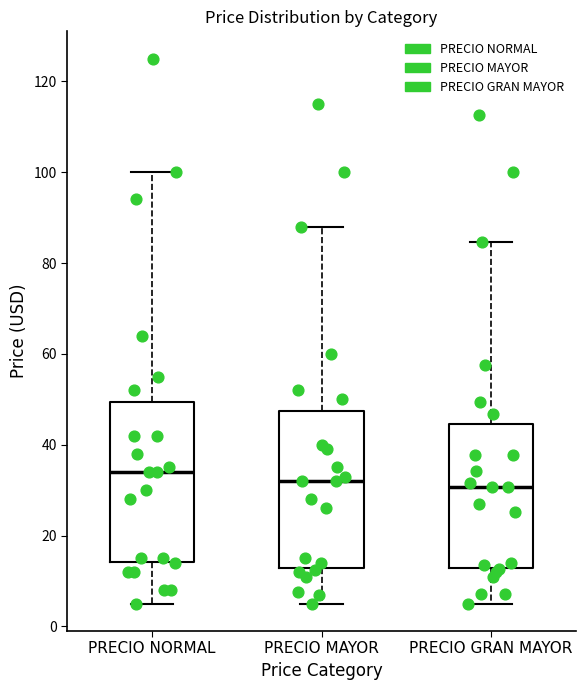

Where is the lower edge of the box for PRECIO NORMAL on the y-axis? The values are not printed on the chart, so give them approximately, as read against the axis.

14